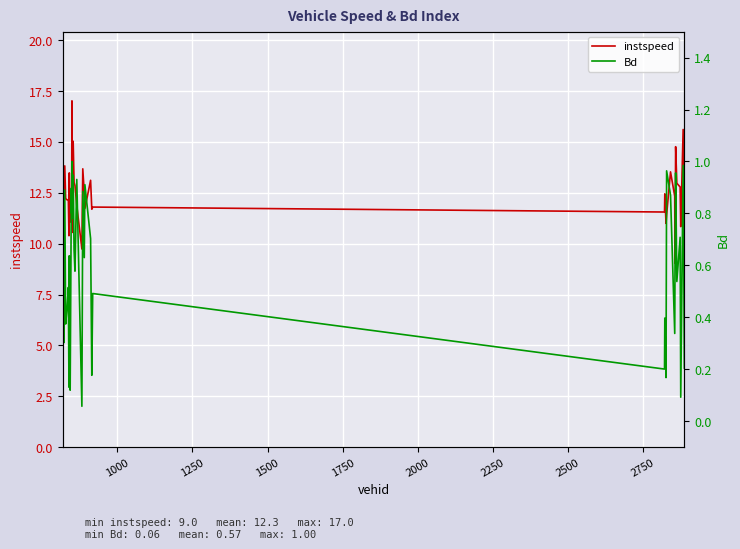

Which series has the widest spread of values?

instspeed